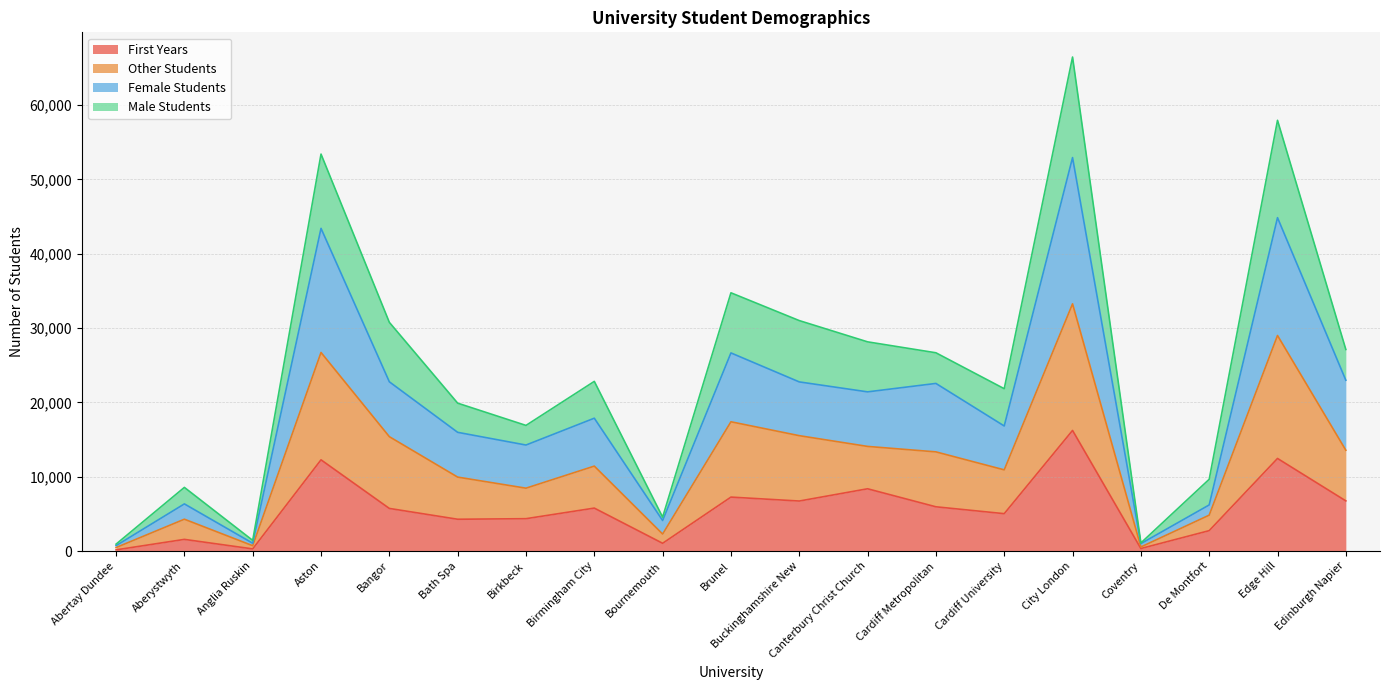

True or false: Female Students has more than 0 interior local peaks.

True